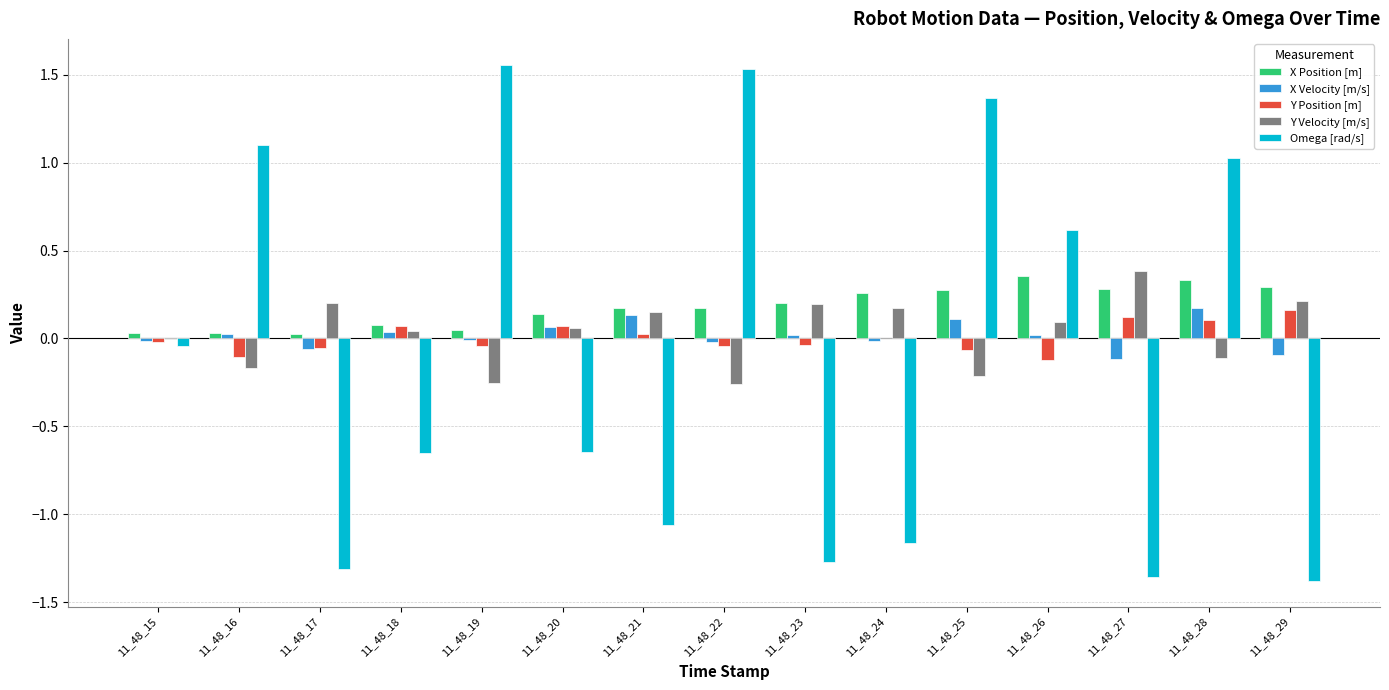

The Omega [rad/s] series shows -0.0 at 11_48_15. True or false?

True